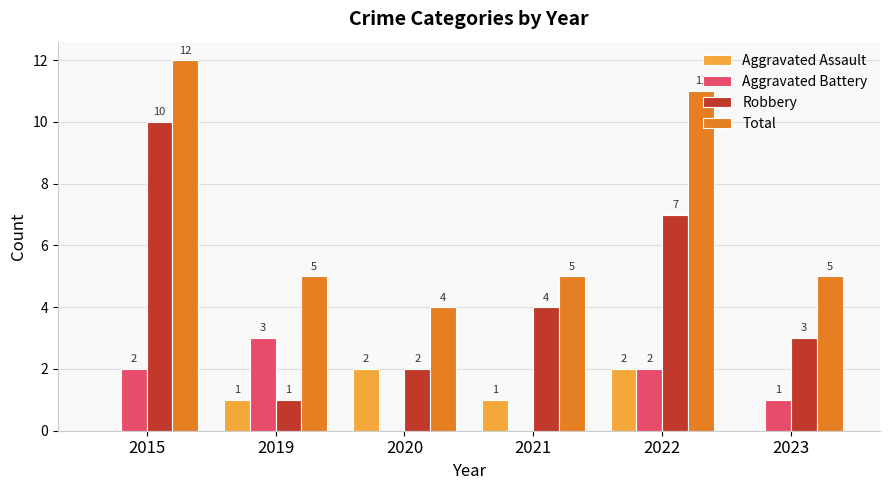

Is it true that Aggravated Assault equals 2 at 2022?

True